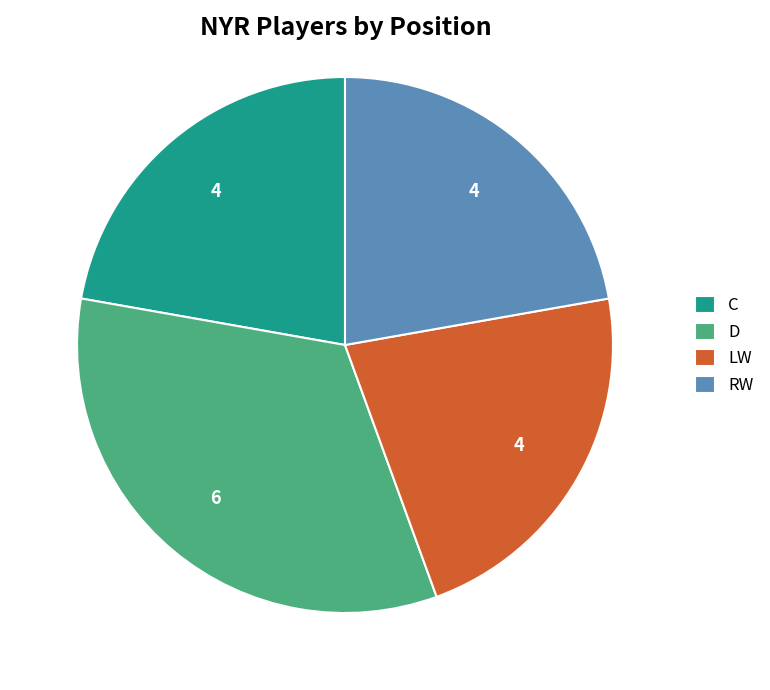

Is there any slice that represents more than half of the pie?

No